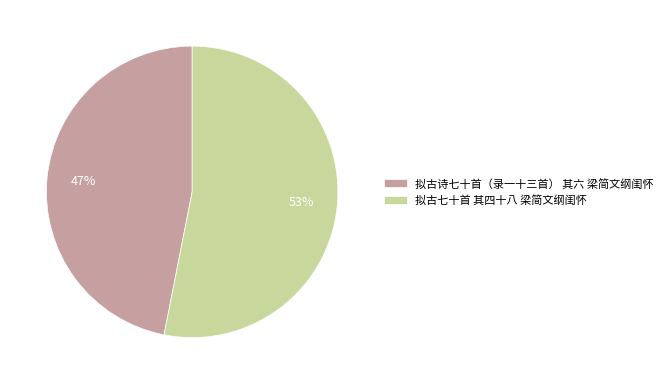

Does 拟古七十首 其四十八 梁简文纲闺怀 represent more than half of the total?

Yes